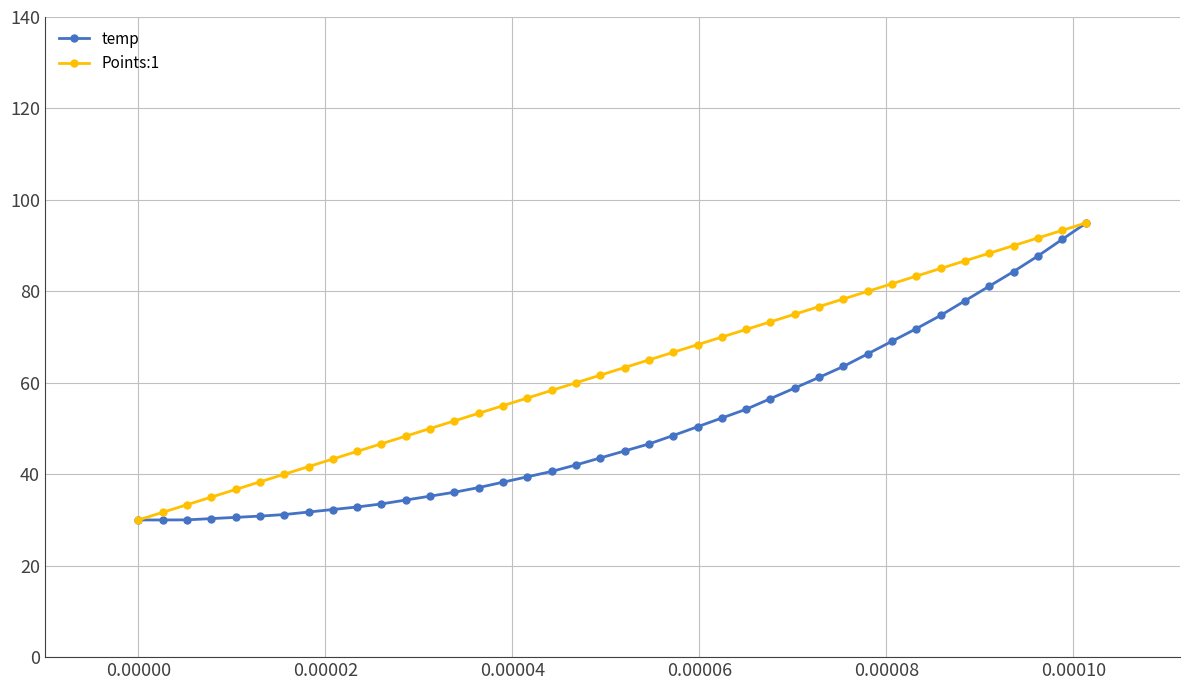

What are all the series names shown in the legend?

temp, Points:1